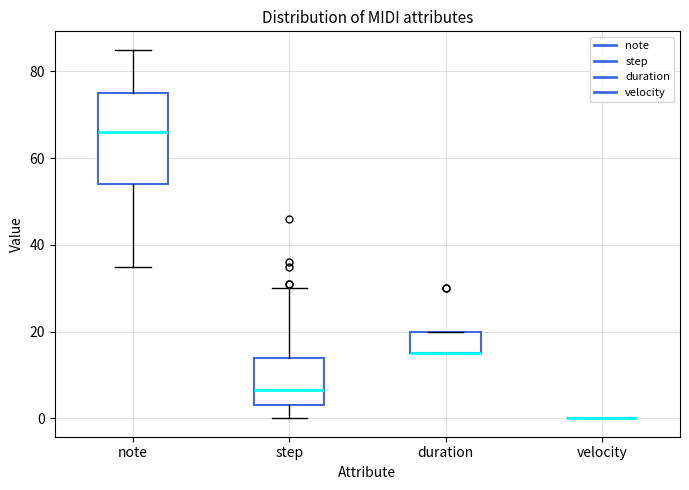

Comparing the boxes themselves (not the whiskers), which one is the tallest?

note